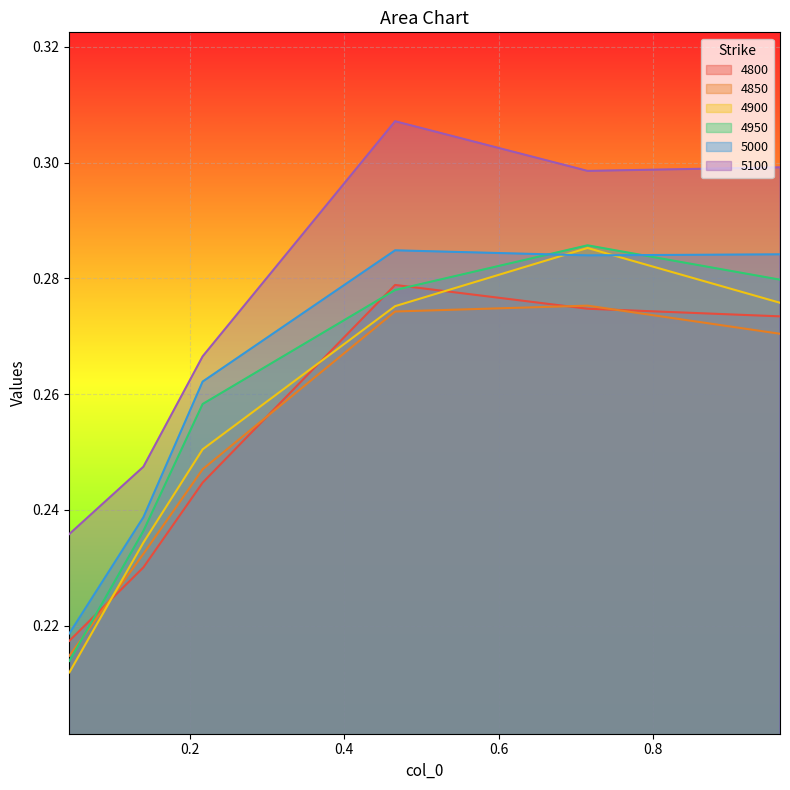

In 5000, how many points are higher than both neighbors (excluding endpoints)?

1